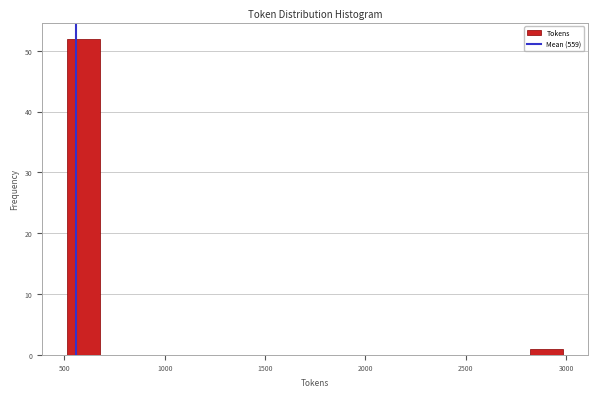

Around what value on the x-axis is the tallest bar? Give the approximate position of its centre, as read against the axis.

600